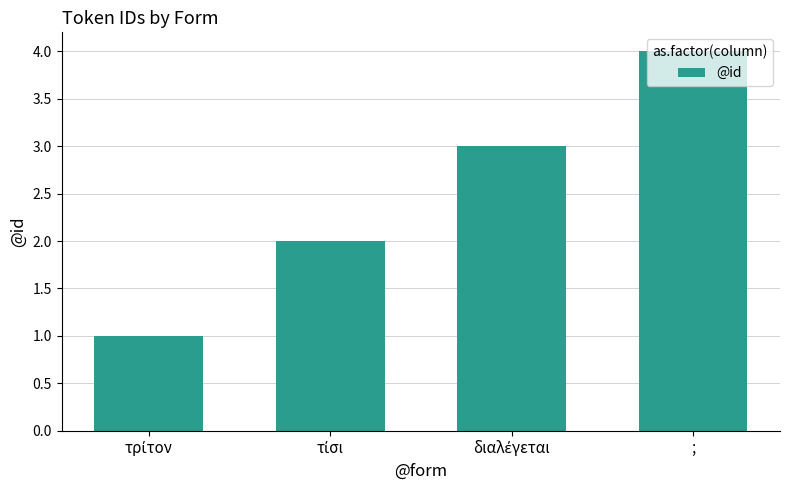

Which category has the highest value across all series?

;